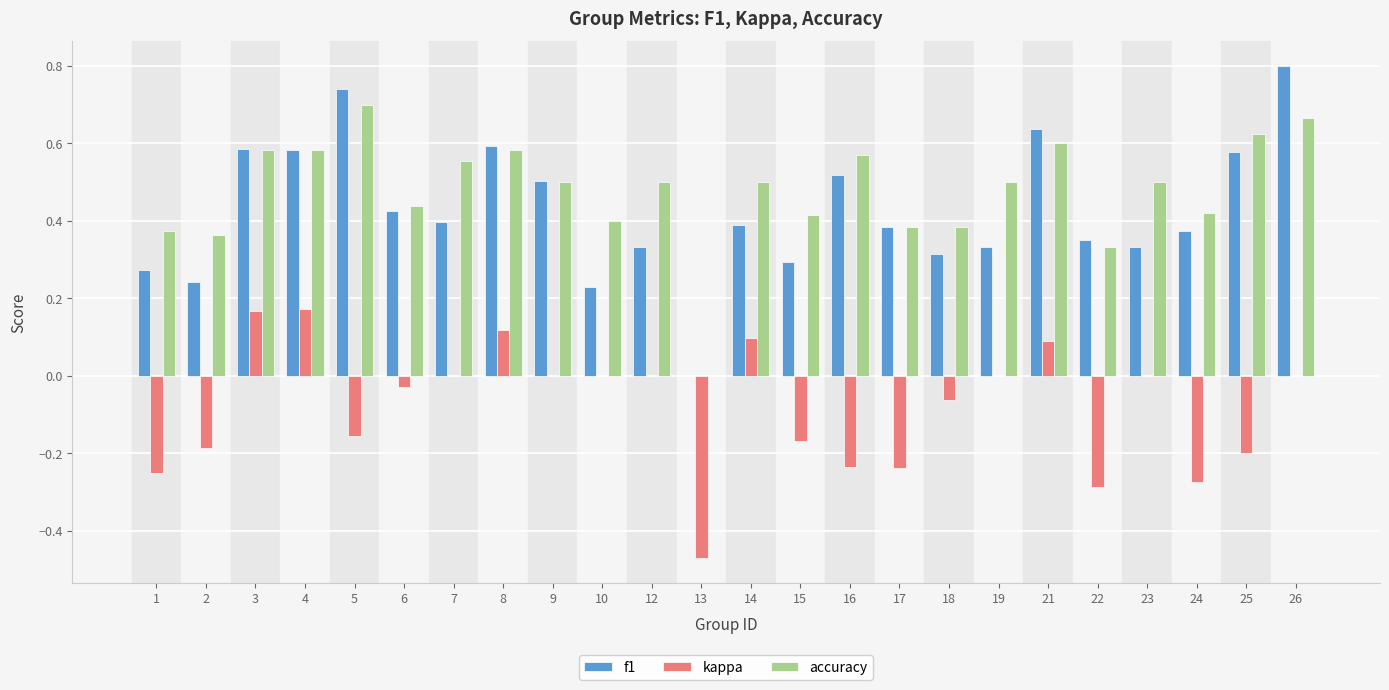

Is it true that f1 equals 0.5 at 16?

True